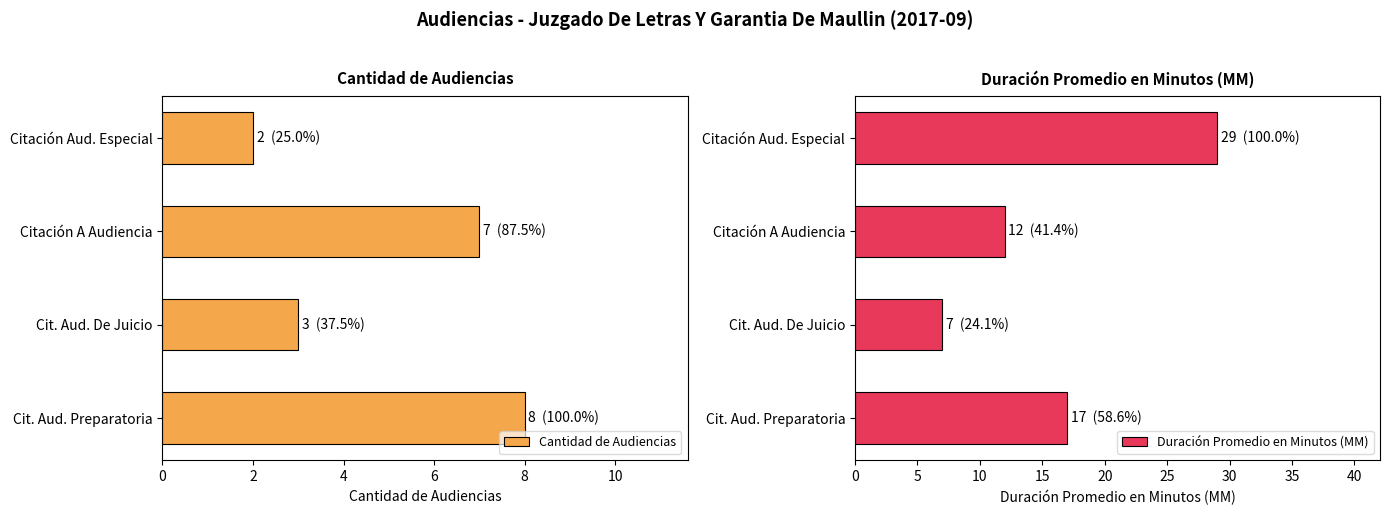

How many Duración Promedio en Minutos (MM) values are between 12 and 29?

3